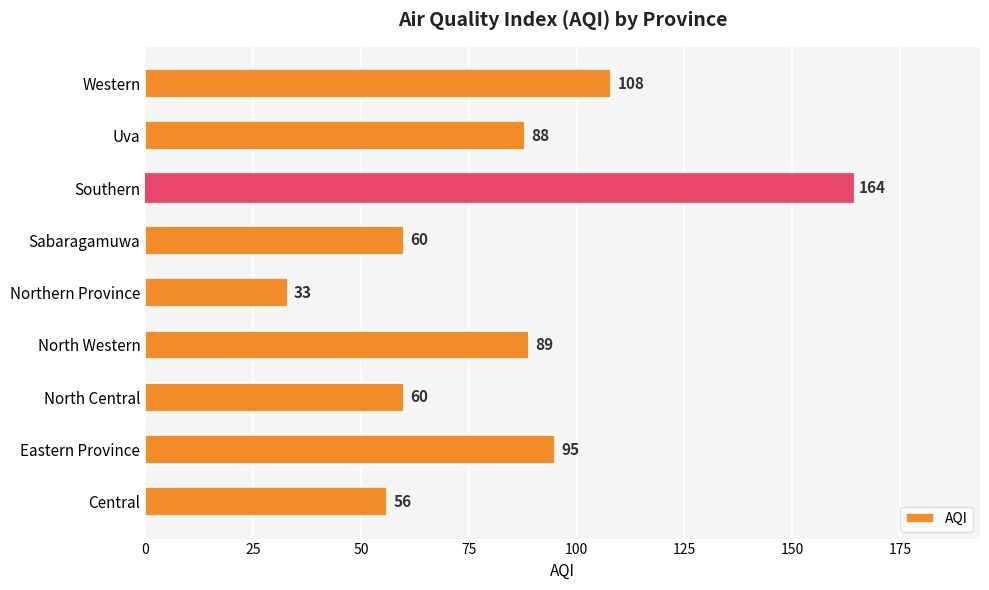

What is the change in value from North Western to Western?

+19